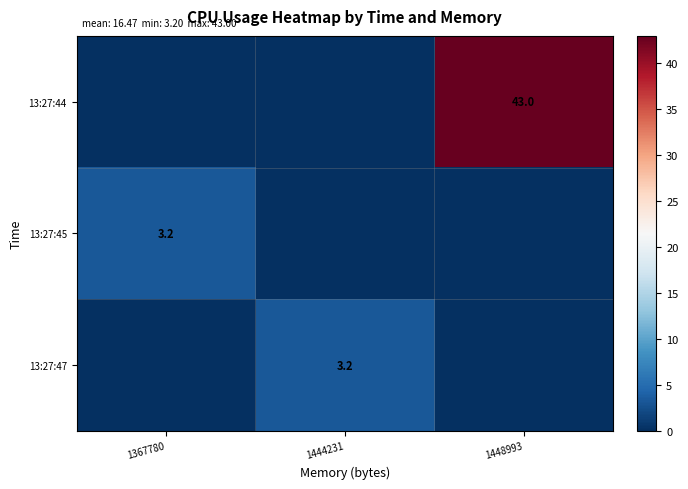

Which series has the widest spread of values?

13:27:44